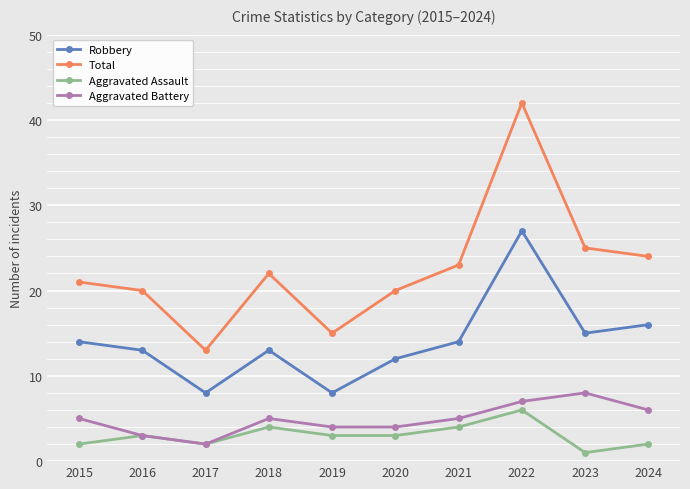

How many distinct data groups are displayed?

4